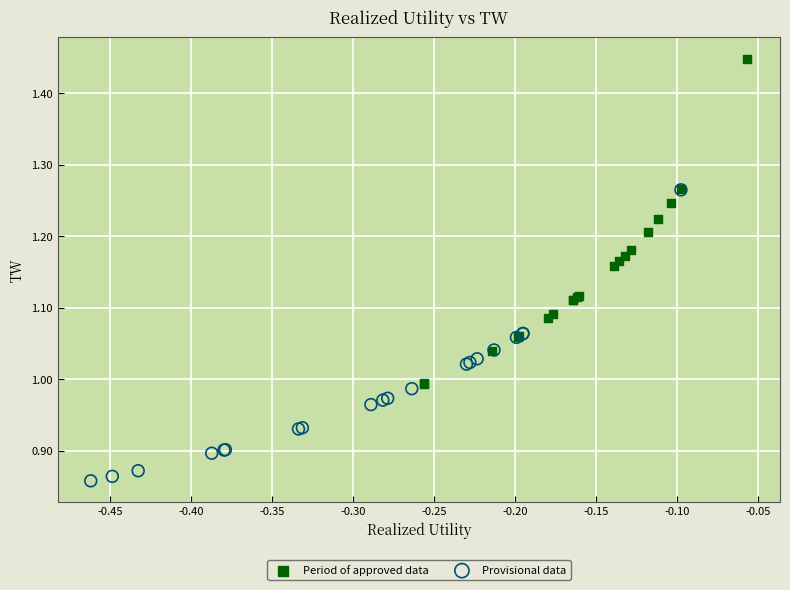

Which series contains the highest Y value?

Period of approved data